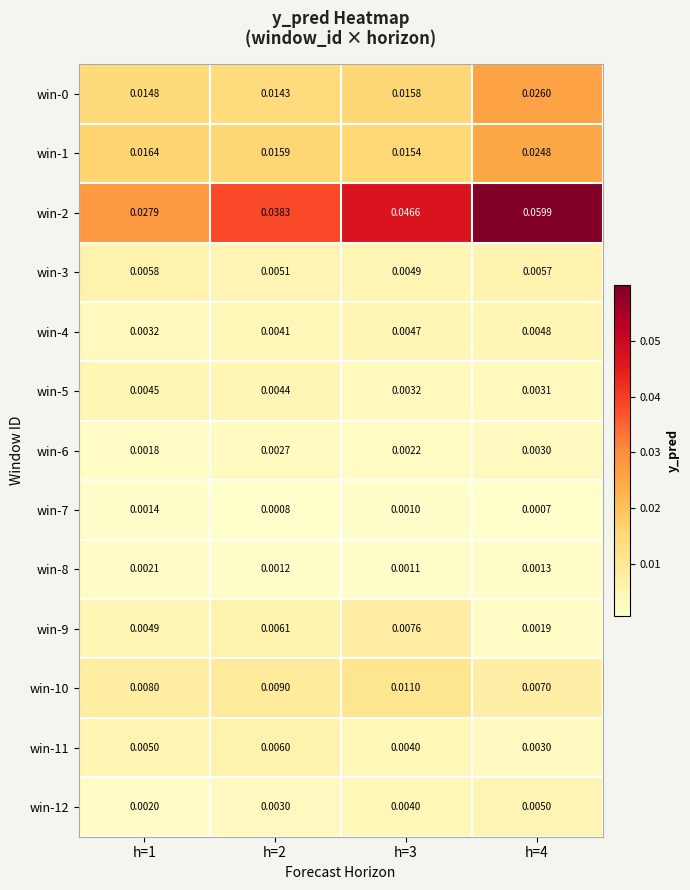

Is the value of win-7 at h=4 greater than the value of win-2 at h=4?

No